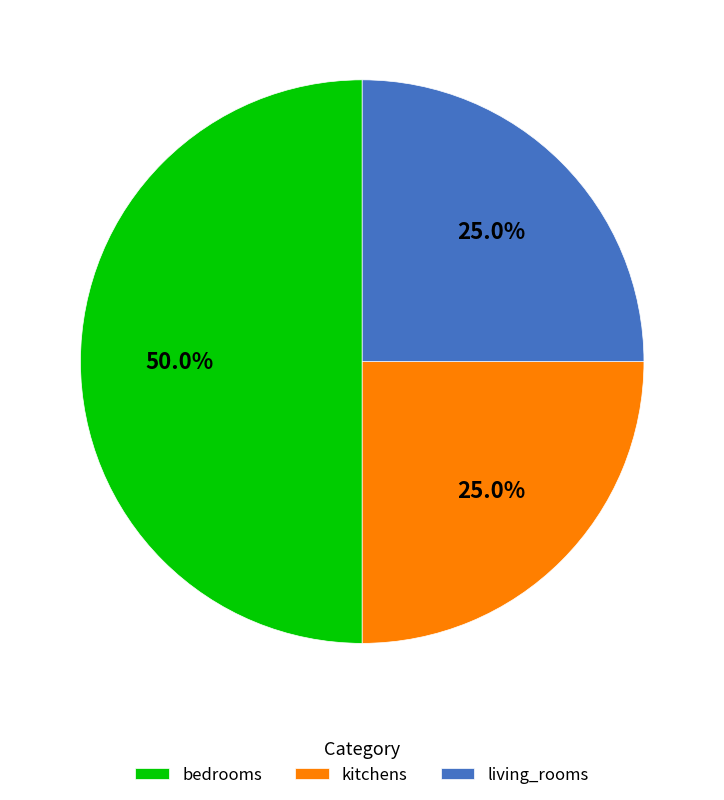

To the nearest percent, what is the difference between the largest and smallest slice percentages?

25%